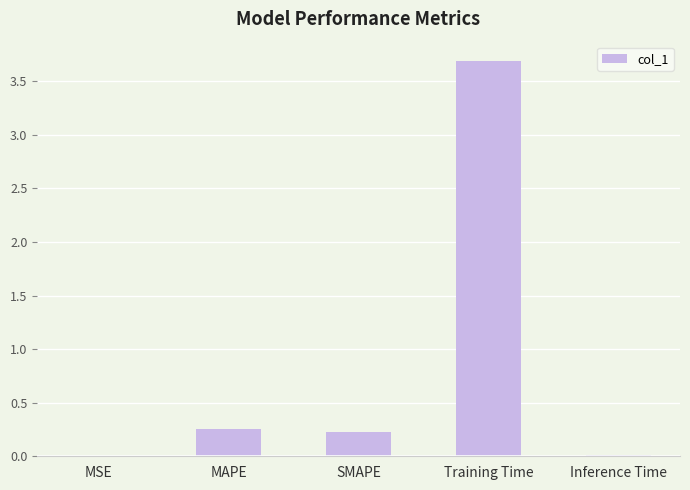

The chart shows a value of 3.7 at Training Time. True or false?

True